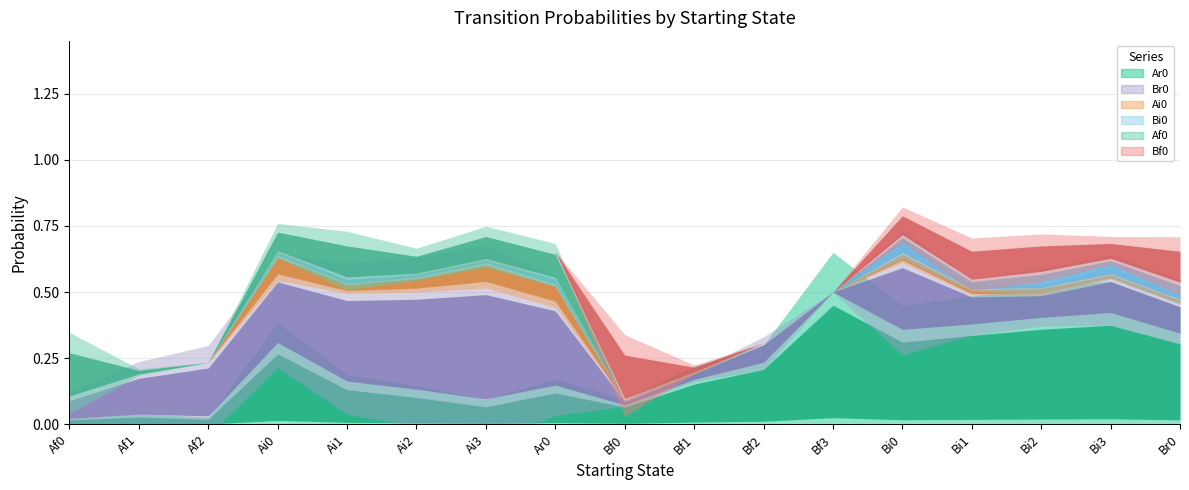

Reading left to right, what are all the values shown in this chart?

Ar0: Af0=0.0	Af1=0.0	Af2=0.0	Ai0=0.3	Ai1=0.1	Ai2=0.1	Ai3=0.1	Ar0=0.1	Bf0=0.1	Bf1=0.2	Bf2=0.2	Bf3=0.5	Bi0=0.3	Bi1=0.4	Bi2=0.4	Bi3=0.4	Br0=0.3
Br0: Af0=0.1	Af1=0.2	Af2=0.2	Ai0=0.3	Ai1=0.4	Ai2=0.4	Ai3=0.5	Ar0=0.3	Bf0=0.0	Bf1=0.0	Bf2=0.1	Bf3=0.0	Bi0=0.3	Bi1=0.1	Bi2=0.1	Bi3=0.1	Br0=0.1
Ai0: Af0=0.0	Af1=0.0	Af2=0.0	Ai0=0.1	Ai1=0.0	Ai2=0.0	Ai3=0.1	Ar0=0.1	Bf0=0.0	Bf1=0.0	Bf2=0.0	Bf3=0.0	Bi0=0.0	Bi1=0.0	Bi2=0.0	Bi3=0.0	Br0=0.0
Bi0: Af0=0.0	Af1=0.0	Af2=0.0	Ai0=0.0	Ai1=0.0	Ai2=0.0	Ai3=0.0	Ar0=0.0	Bf0=0.0	Bf1=0.0	Bf2=0.0	Bf3=0.0	Bi0=0.1	Bi1=0.0	Bi2=0.1	Bi3=0.1	Br0=0.1
Af0: Af0=0.2	Af1=0.0	Af2=0.0	Ai0=0.1	Ai1=0.1	Ai2=0.1	Ai3=0.1	Ar0=0.1	Bf0=0.0	Bf1=0.0	Bf2=0.0	Bf3=0.0	Bi0=0.0	Bi1=0.0	Bi2=0.0	Bi3=0.0	Br0=0.0
Bf0: Af0=0.0	Af1=0.0	Af2=0.0	Ai0=0.0	Ai1=0.0	Ai2=0.0	Ai3=0.0	Ar0=0.0	Bf0=0.2	Bf1=0.0	Bf2=0.0	Bf3=0.0	Bi0=0.1	Bi1=0.1	Bi2=0.1	Bi3=0.1	Br0=0.1